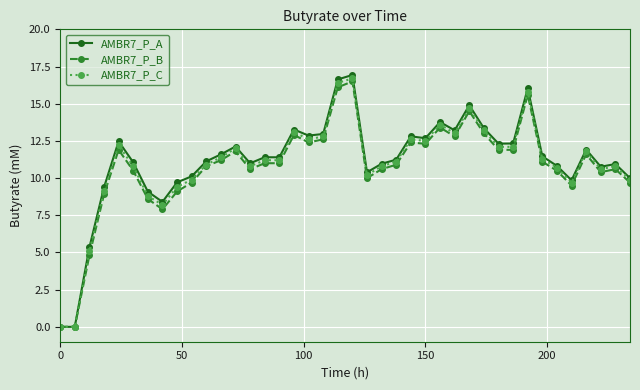

At how many categories does at least one series exceed 14?

4